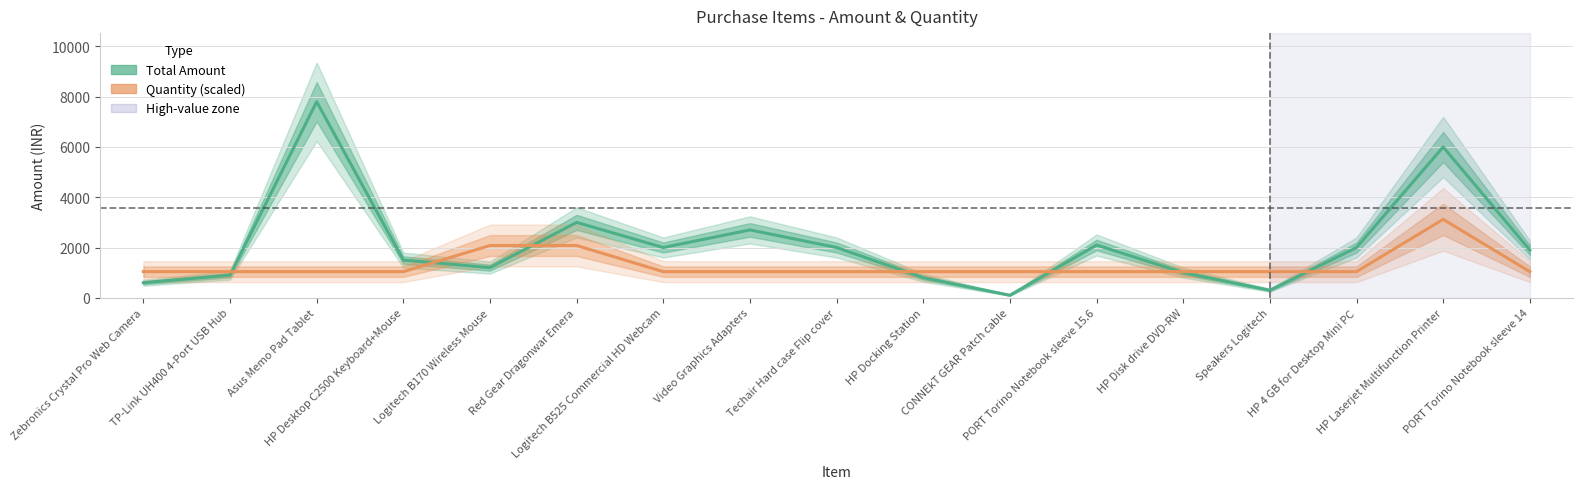

Rank the series by their average value, from lowest to highest.

Quantity (scaled), Total Amount